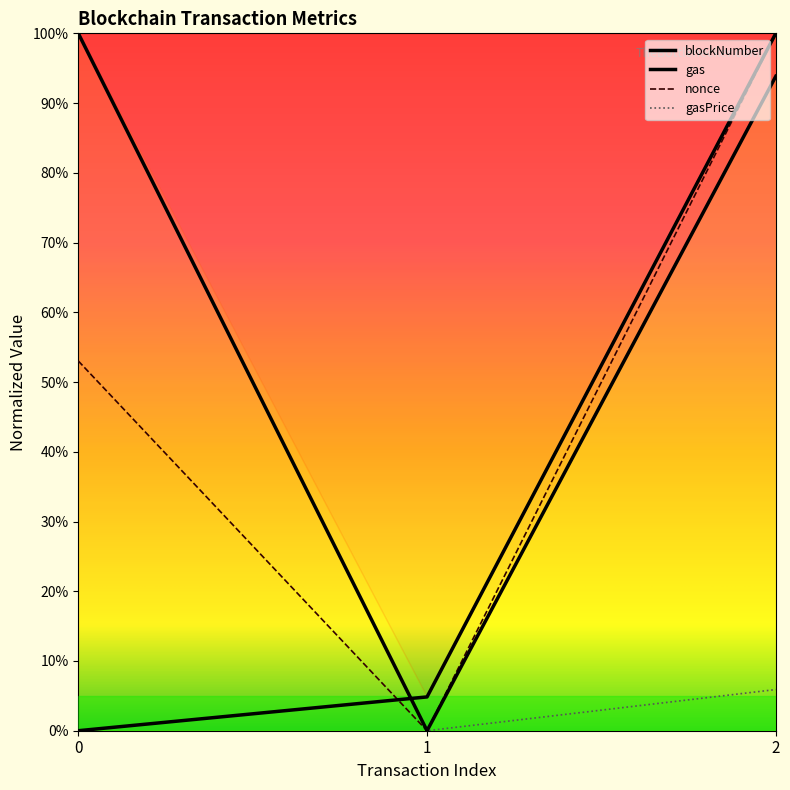

At how many categories does at least one series exceed 0?

3